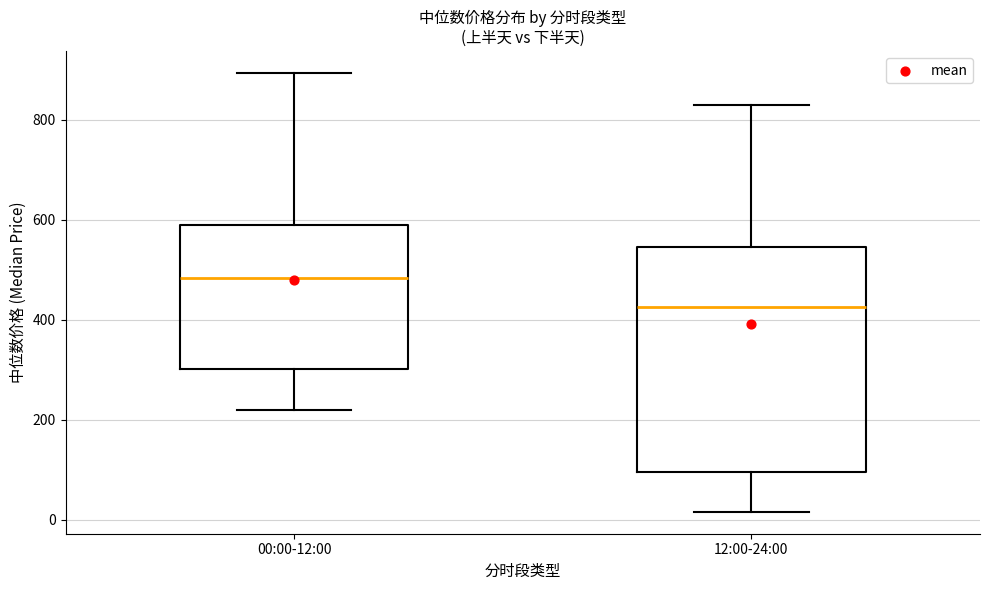

Reading left to right, transcribe this box plot: for each box, give where its median line is, the range the box spans, and where its two whiskers end, as read against the y-axis. The values are not printed on the chart, so give them approximately, as read against the axis.

00:00-12:00: median 480, box 300 to 580, whiskers 220 to 900
12:00-24:00: median 420, box 100 to 540, whiskers 20 to 840